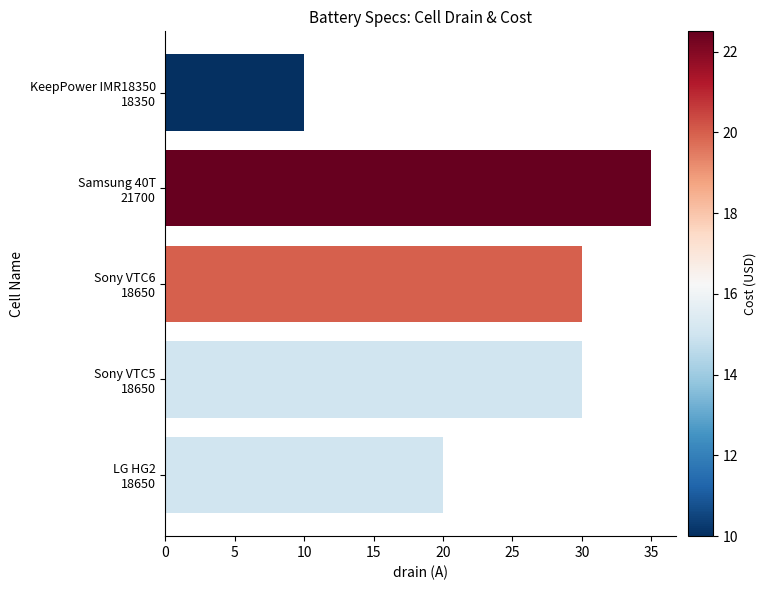

Does the chart contain any negative values?

No